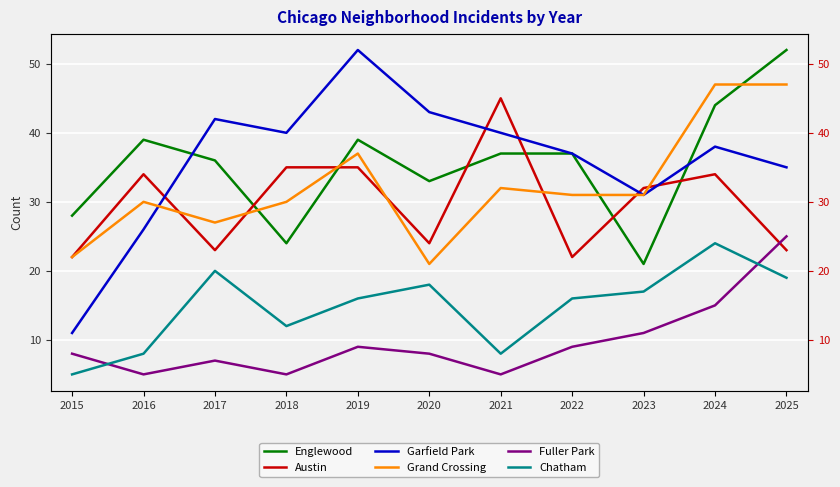

At which label does Garfield Park reach its minimum?

2015